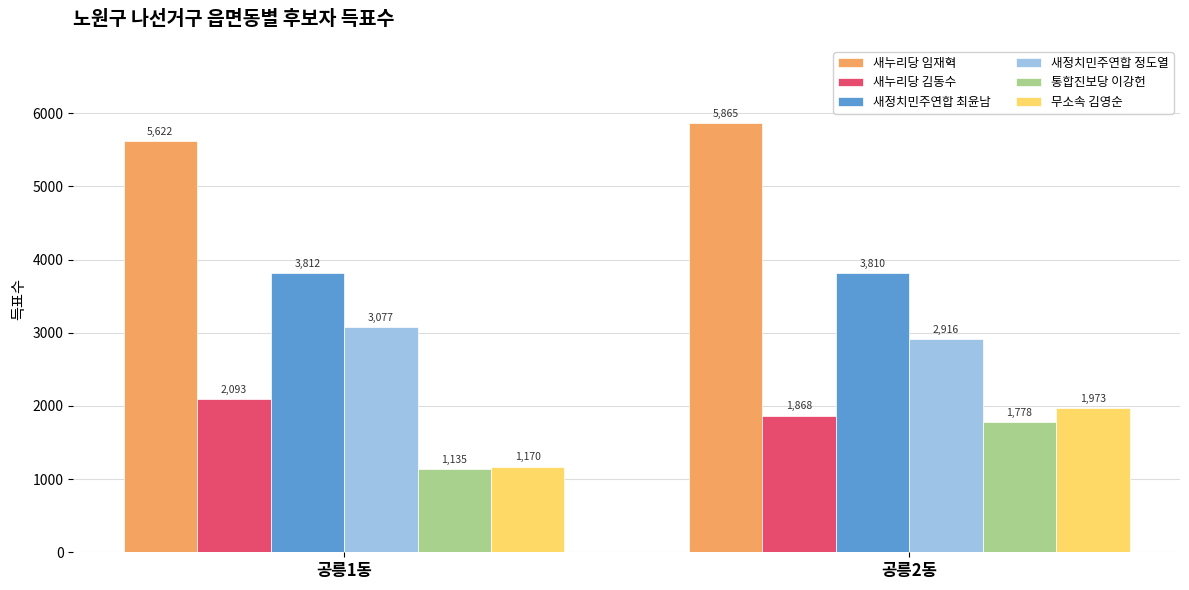

The 새정치민주연합 정도열 series shows 4475 at 공릉2동. True or false?

False